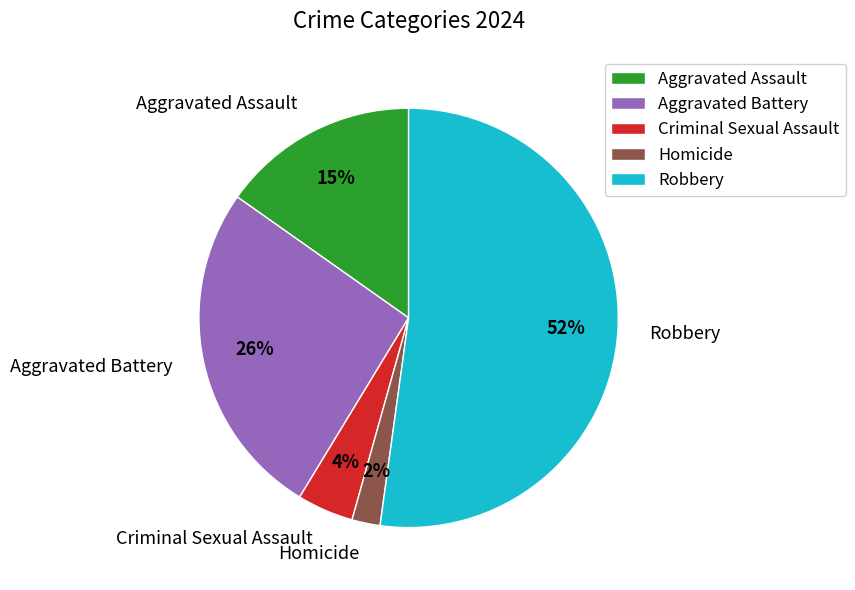

How many slices are in this pie chart?

5